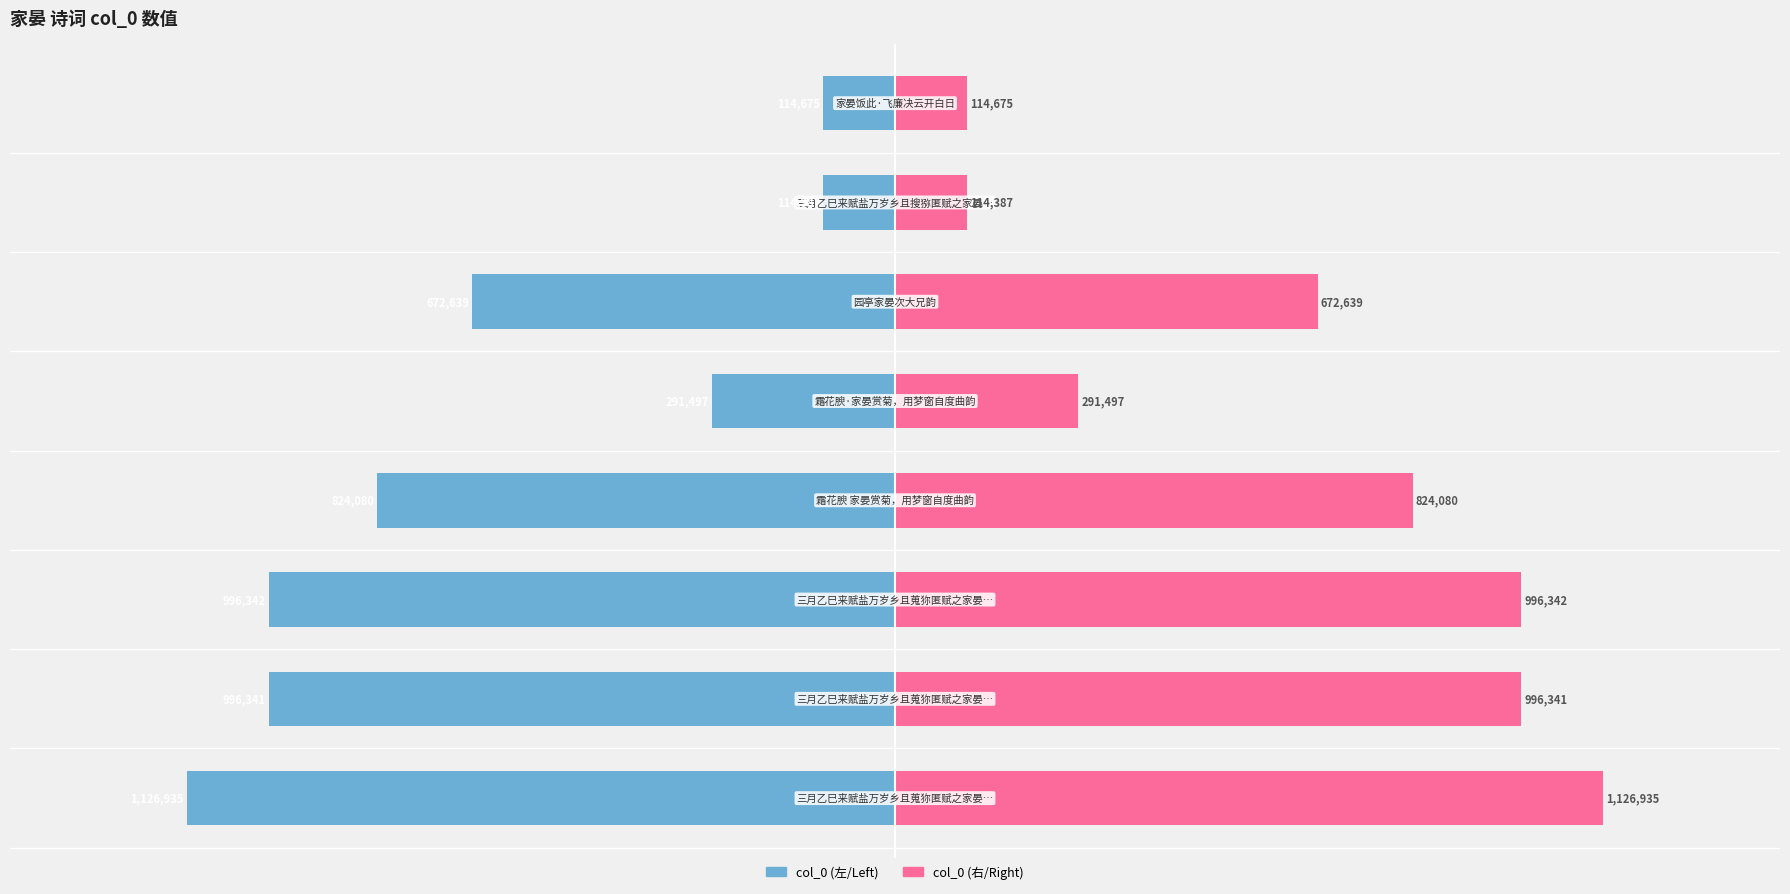

List the series in order of their overall mean, lowest first.

col_0 (左), col_0 (右)